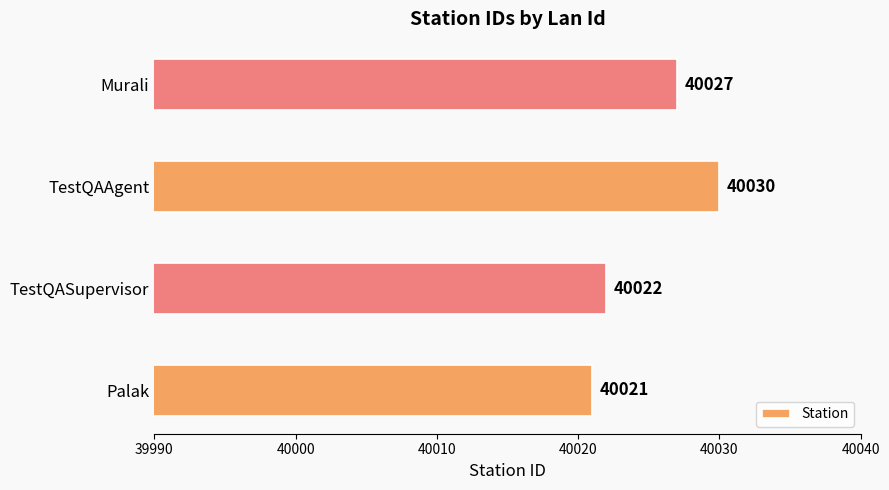

How many data points are less than 40027?

2